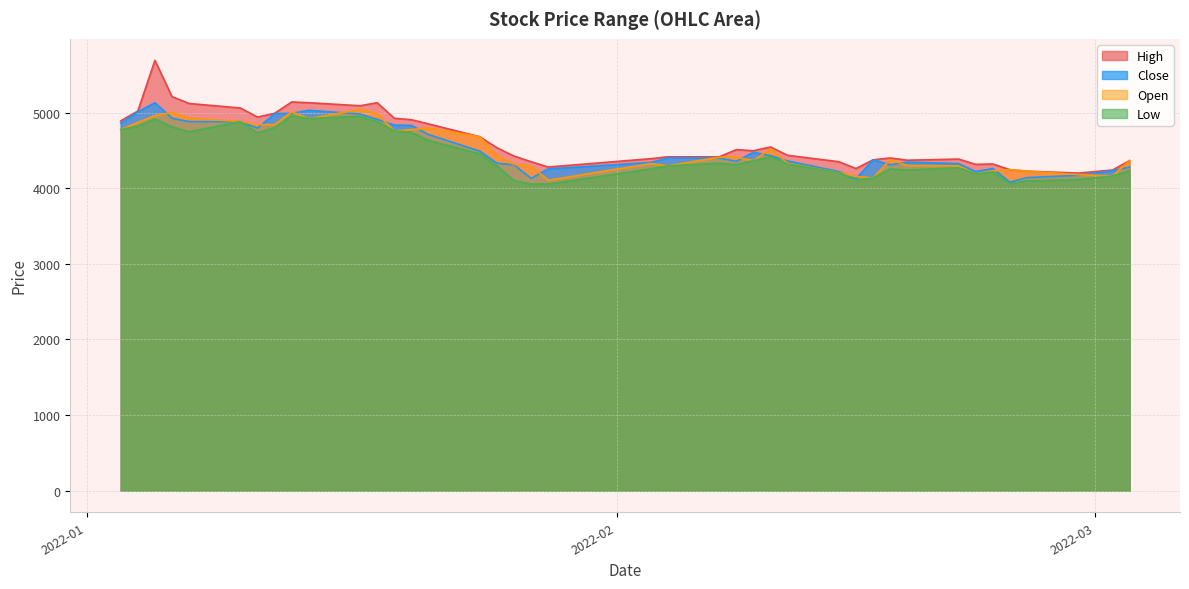

What is the difference between the second highest and second lowest values in the Close series?

905